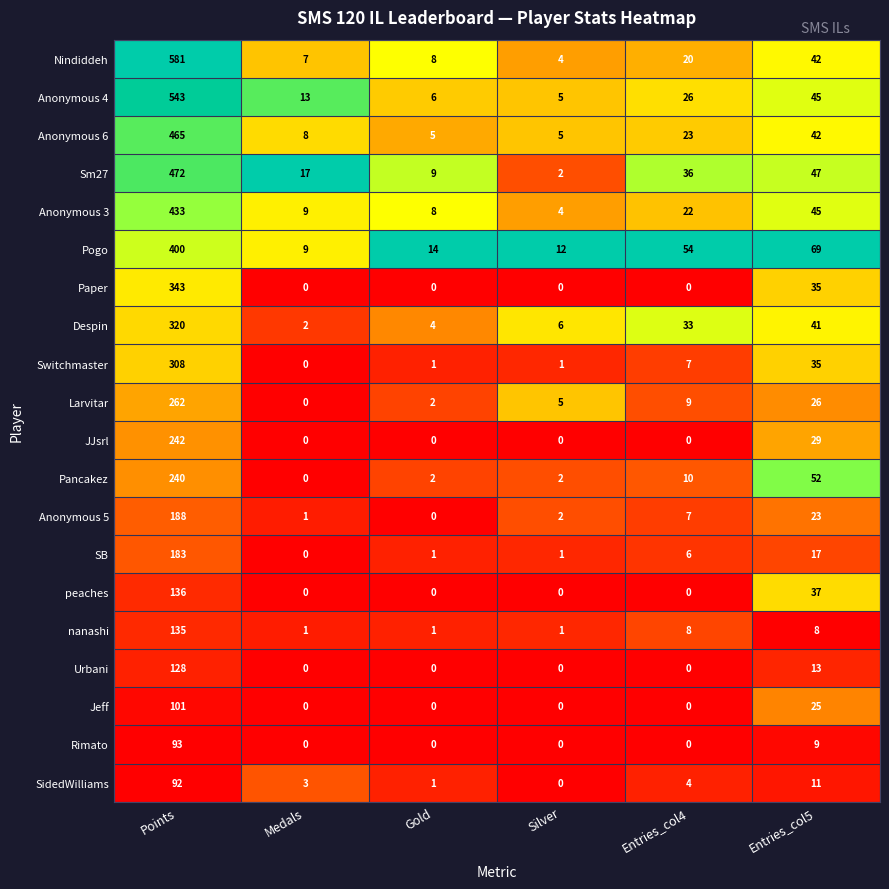

Where is Nindiddeh nearest to the value 292?

Entries_col5